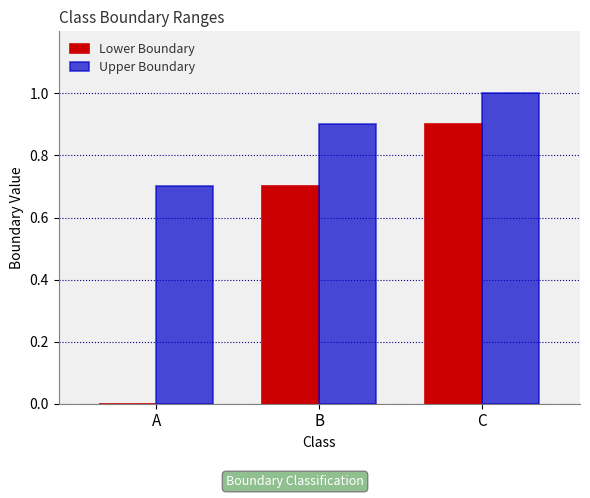

Which series has the largest total across all categories?

Upper Boundary